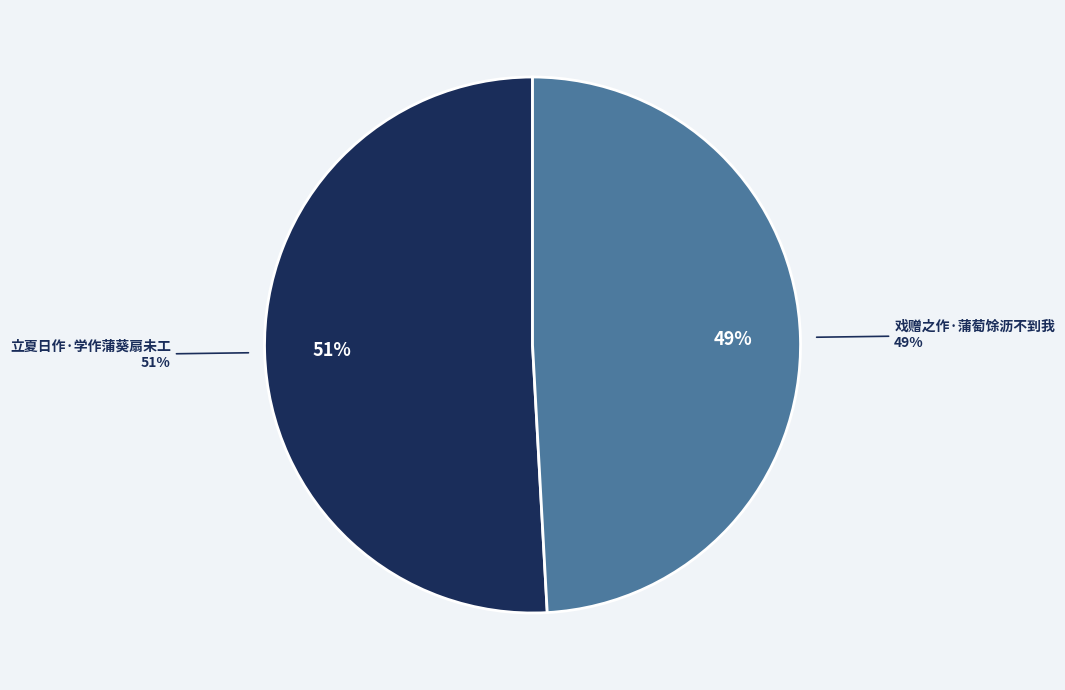

Which slice represents more than half of the pie?

立夏日作·学作蒲葵扇未工